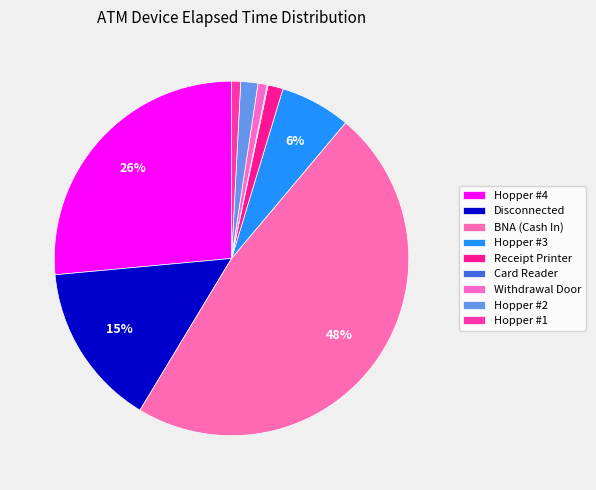

To the nearest percent, what is the average slice percentage?

11%